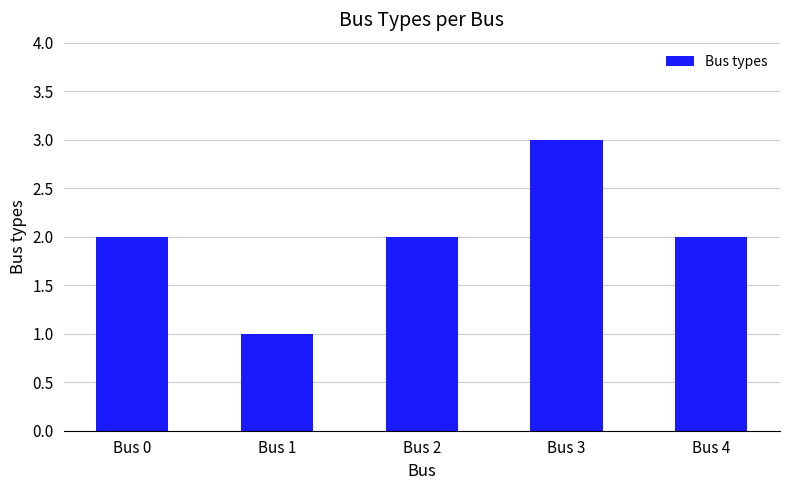

Count the number of data series in this chart.

1